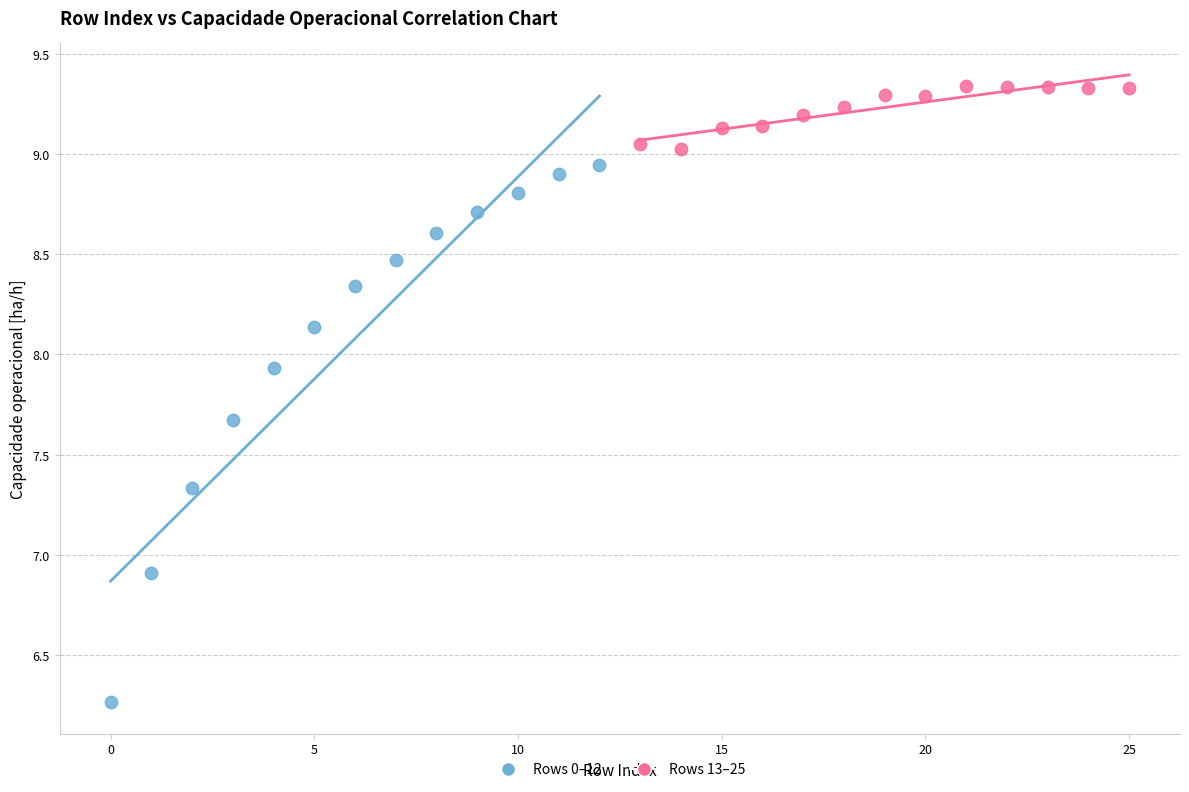

Which series contains the lowest Y value?

Rows 0–12